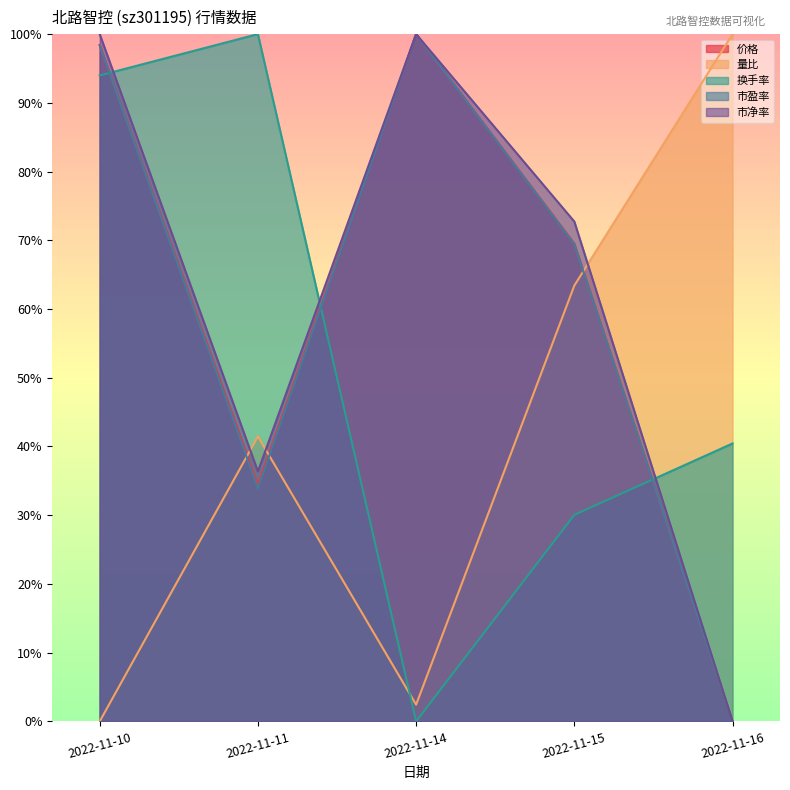

How many values in 换手率 are above zero?

4